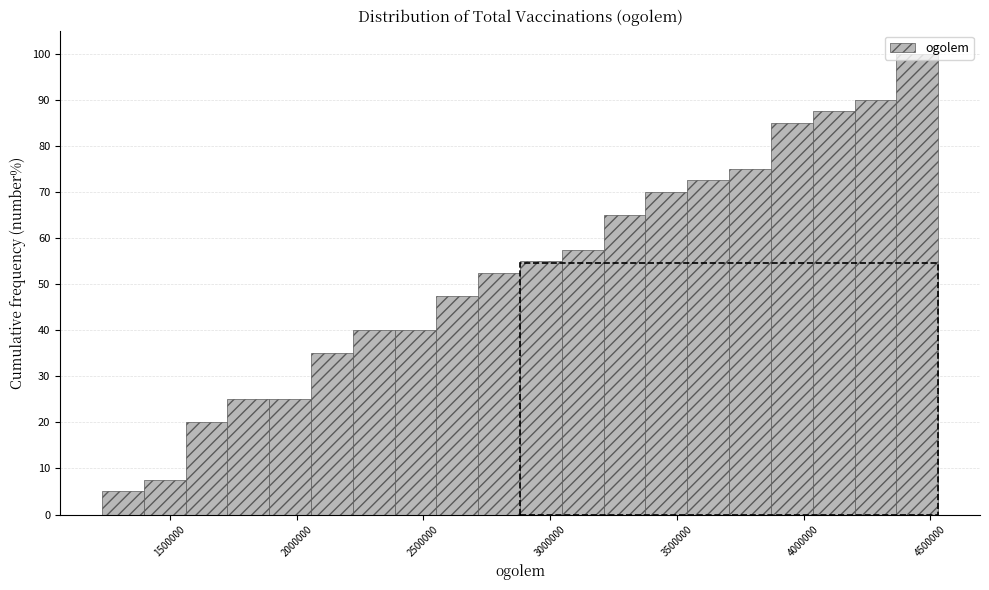

Read against the x-axis, roughly where is the centre of the tallest bar?

4450000